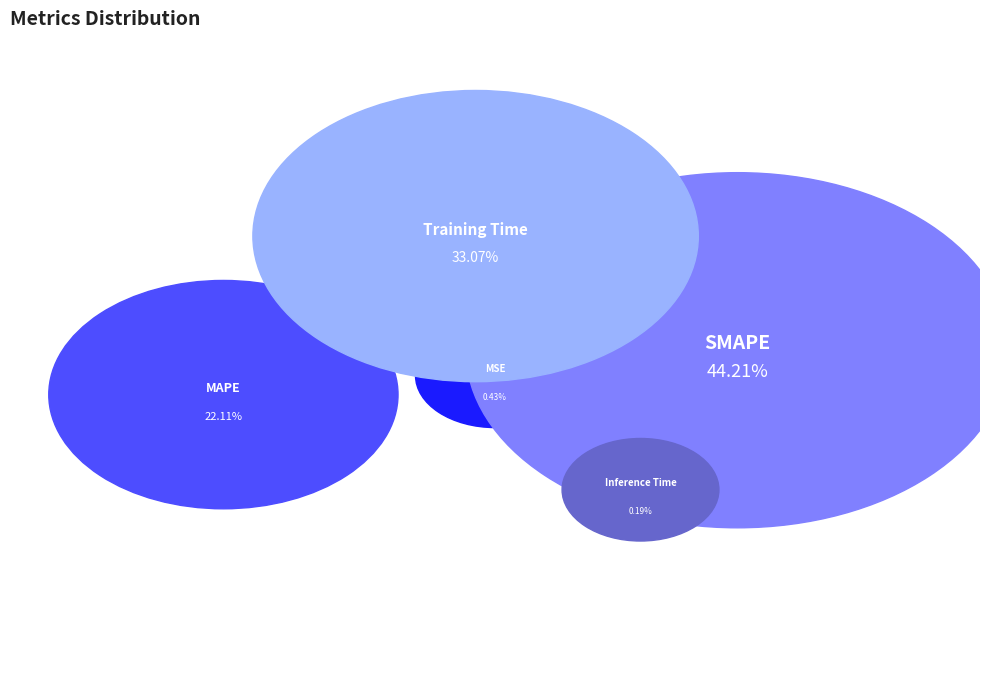

Is it true that Training Time is 33% of the pie?

True